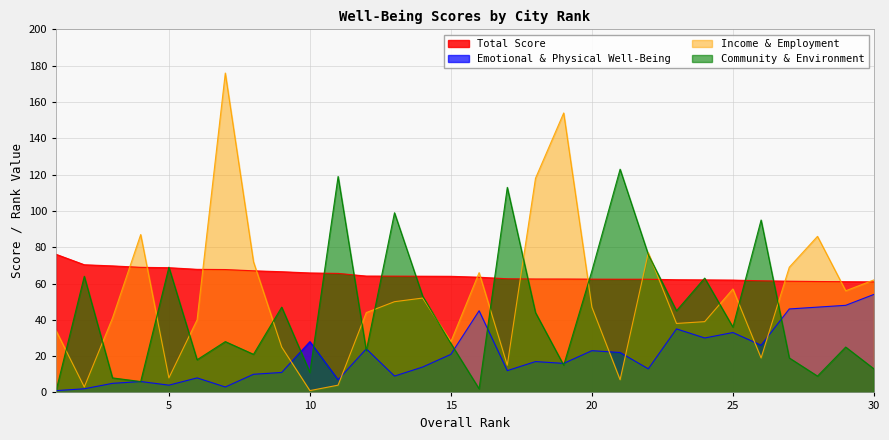

The value of Income & Employment at 10 is 0.2. True or false?

False